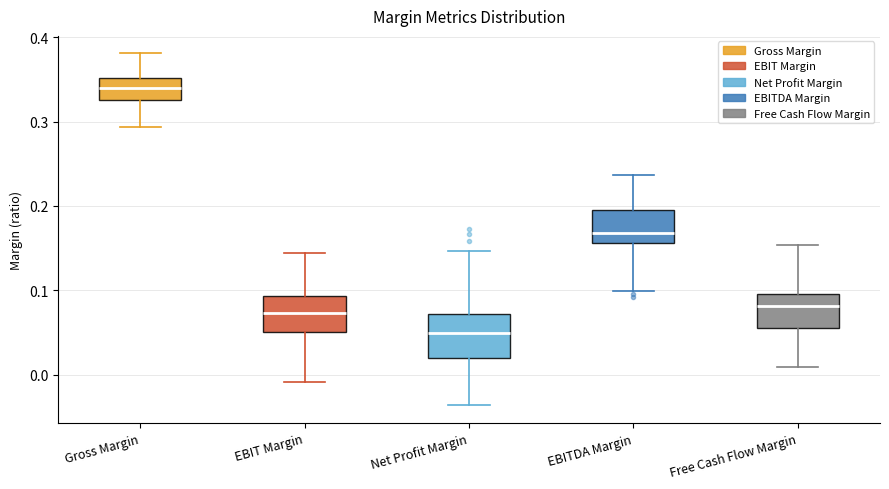

Where does the lower whisker of the box for Gross Margin end on the y-axis? The values are not printed on the chart, so give them approximately, as read against the axis.

0.29